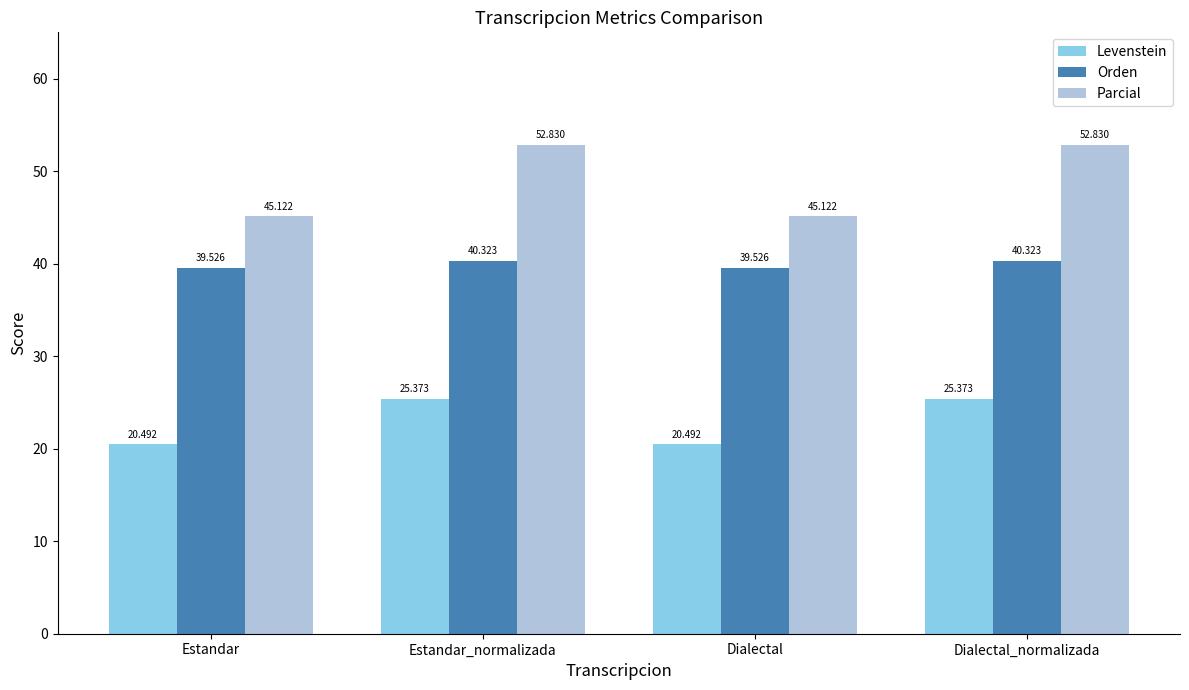

What is the difference between the Orden values at Dialectal_normalizada and Estandar?

0.8